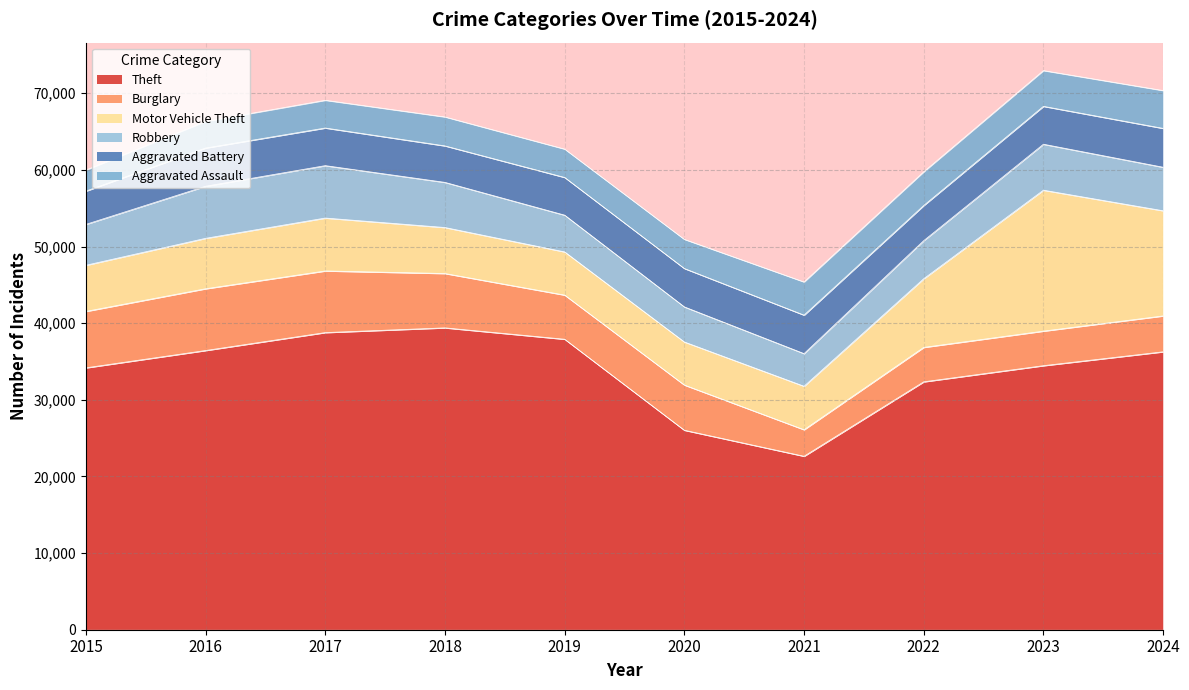

The Theft series shows 39951 at 2020. True or false?

False